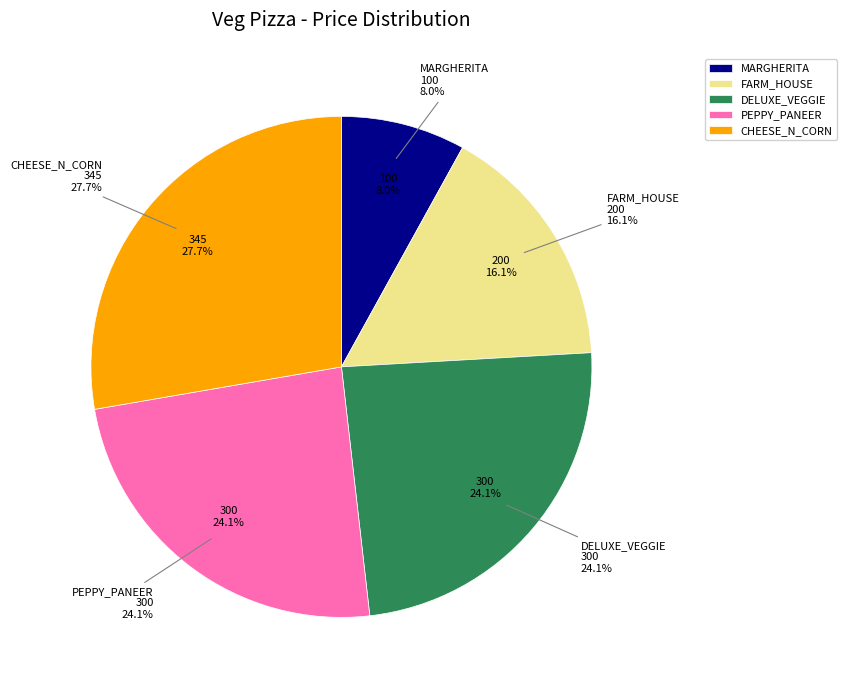

To the nearest percent, what is the difference between the largest and smallest slice percentages?

20%